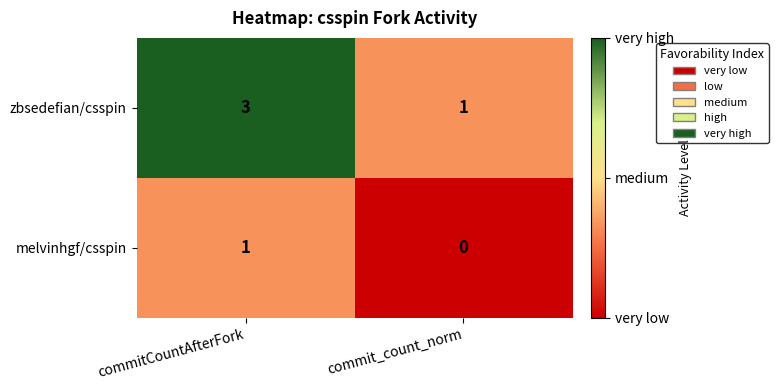

Which series has the largest total across all categories?

zbsedefian/csspin